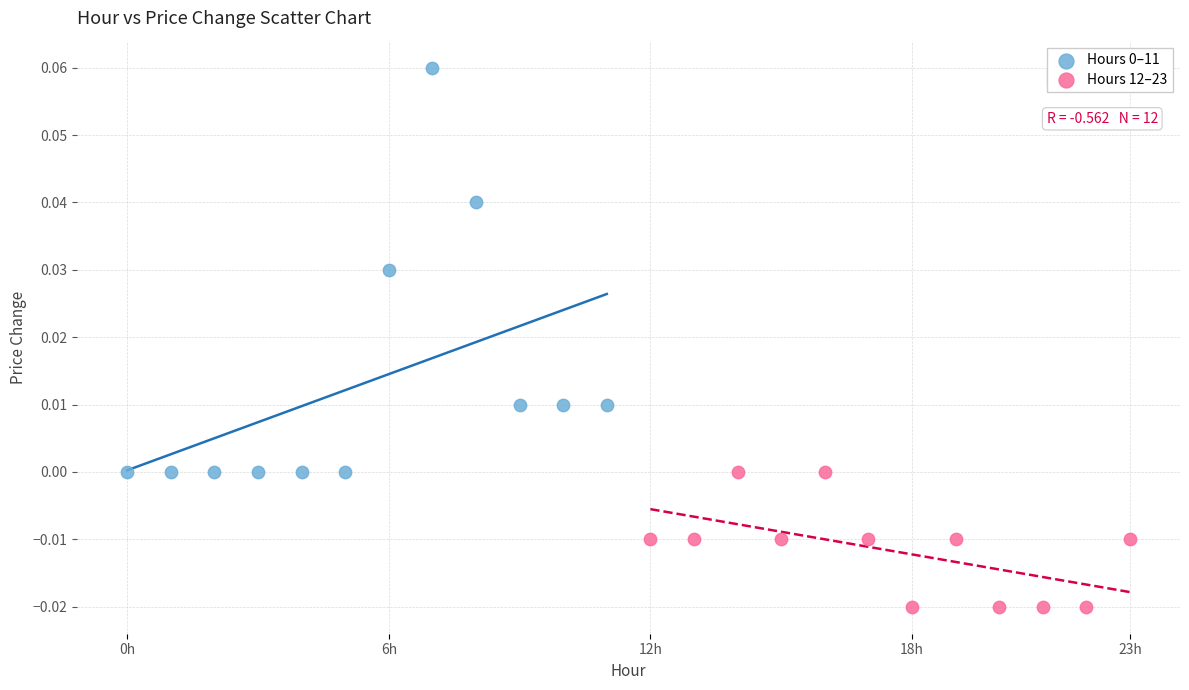

Which series contains the lowest Y value?

Hours 12–23